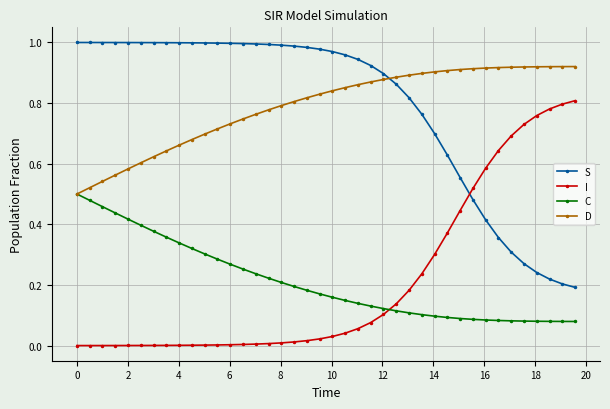

How many lines are shown in the chart?

4